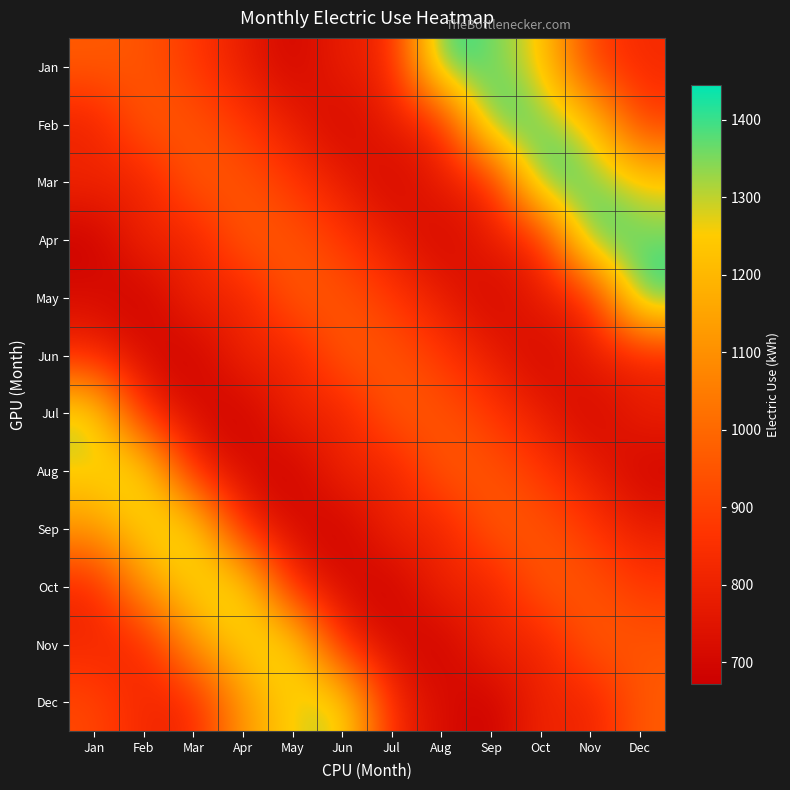

Reading left to right, list all the values displayed in this chart.

Jan: Jan=967	Feb=950	Mar=878	Apr=785	May=690	Jun=794	Jul=802	Aug=1445	Sep=1357	Oct=1268	Nov=889	Dec=830
Feb: Jan=795	Feb=967	Mar=950	Apr=878	May=785	Jun=690	Jul=794	Aug=802	Sep=1445	Oct=1357	Nov=1268	Dec=889
Mar: Jan=820	Feb=795	Mar=967	Apr=950	May=878	Jun=785	Jul=690	Aug=794	Sep=802	Oct=1445	Nov=1357	Dec=1268
Apr: Jan=672	Feb=820	Mar=795	Apr=967	May=950	Jun=878	Jul=785	Aug=690	Sep=794	Oct=802	Nov=1445	Dec=1357
May: Jan=722	Feb=672	Mar=820	Apr=795	May=967	Jun=950	Jul=878	Aug=785	Sep=690	Oct=794	Nov=802	Dec=1445
Jun: Jan=820	Feb=722	Mar=672	Apr=820	May=795	Jun=967	Jul=950	Aug=878	Sep=785	Oct=690	Nov=794	Dec=802
Jul: Jan=1326	Feb=820	Mar=722	Apr=672	May=820	Jun=795	Jul=967	Aug=950	Sep=878	Oct=785	Nov=690	Dec=794
Aug: Jan=1262	Feb=1326	Mar=820	Apr=722	May=672	Jun=820	Jul=795	Aug=967	Sep=950	Oct=878	Nov=785	Dec=690
Sep: Jan=1126	Feb=1262	Mar=1326	Apr=820	May=722	Jun=672	Jul=820	Aug=795	Sep=967	Oct=950	Nov=878	Dec=785
Oct: Jan=814	Feb=1126	Mar=1262	Apr=1326	May=820	Jun=722	Jul=672	Aug=820	Sep=795	Oct=967	Nov=950	Dec=878
Nov: Jan=821	Feb=814	Mar=1126	Apr=1262	May=1326	Jun=820	Jul=722	Aug=672	Sep=820	Oct=795	Nov=967	Dec=950
Dec: Jan=918	Feb=821	Mar=814	Apr=1126	May=1262	Jun=1326	Jul=820	Aug=722	Sep=672	Oct=820	Nov=795	Dec=967